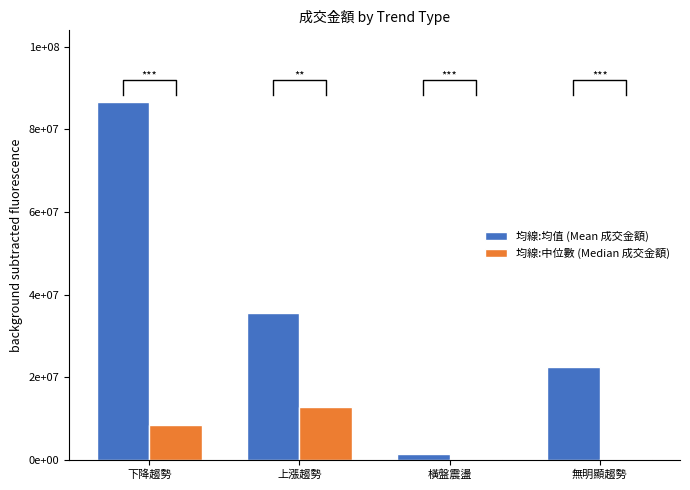

What are all the series names shown in the legend?

均線:均值 (Mean 成交金額), 均線:中位數 (Median 成交金額)